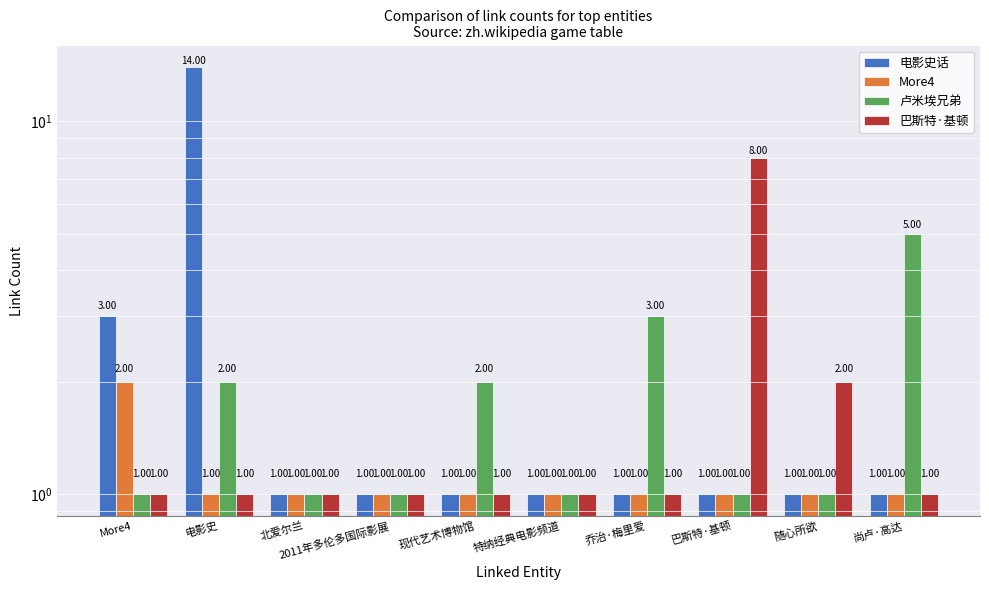

At how many categories does at least one series exceed 9?

1